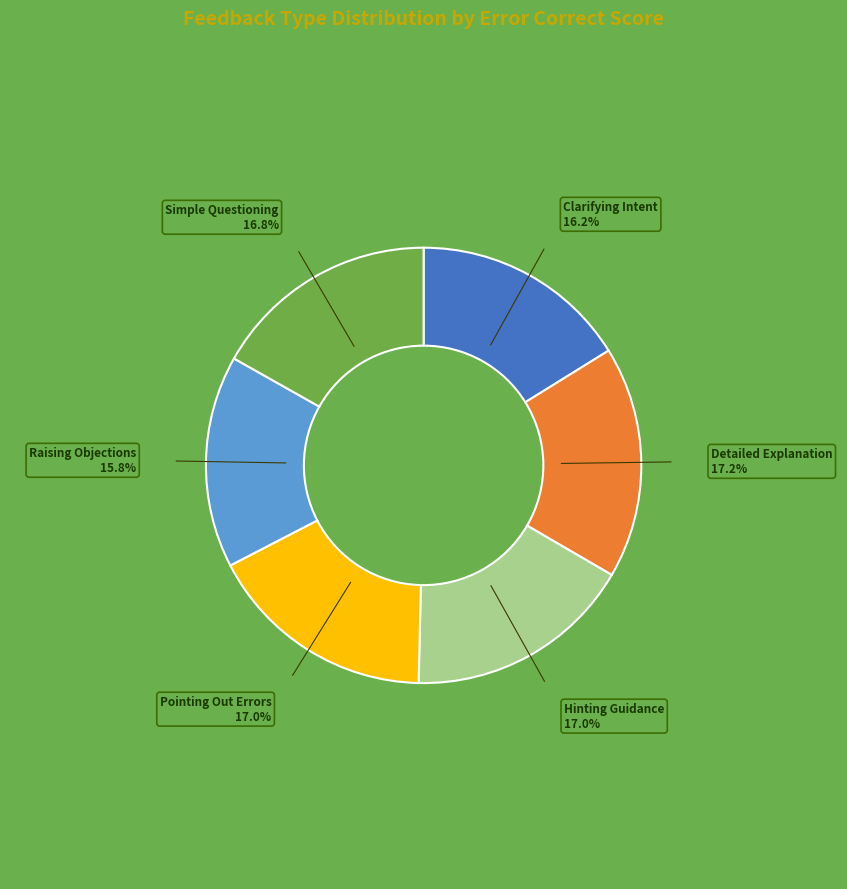

Does any single category account for the majority?

No